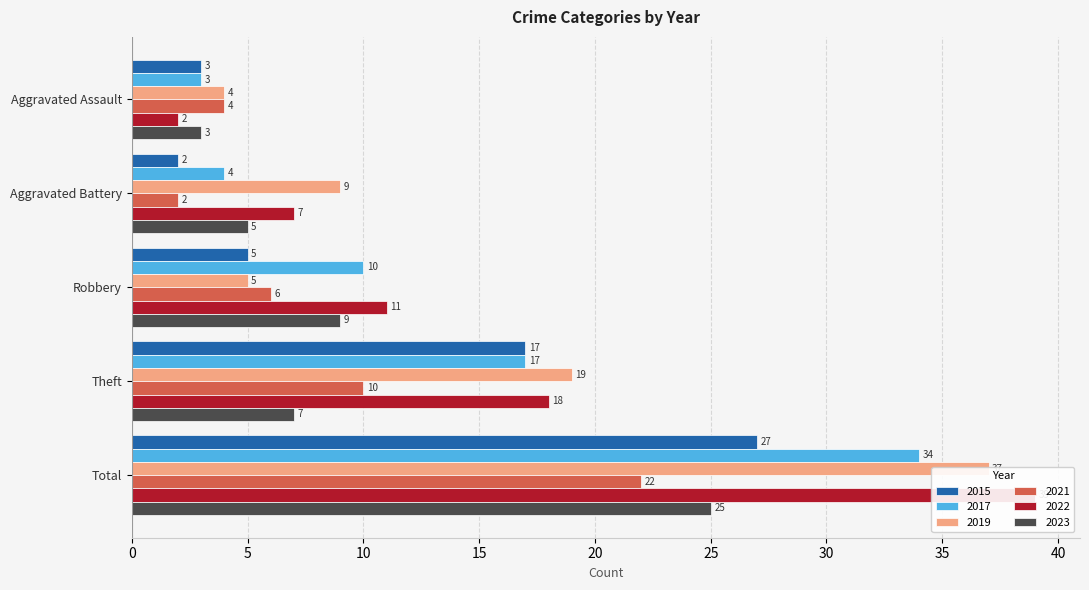

What is the average value of the 2019 series?

15